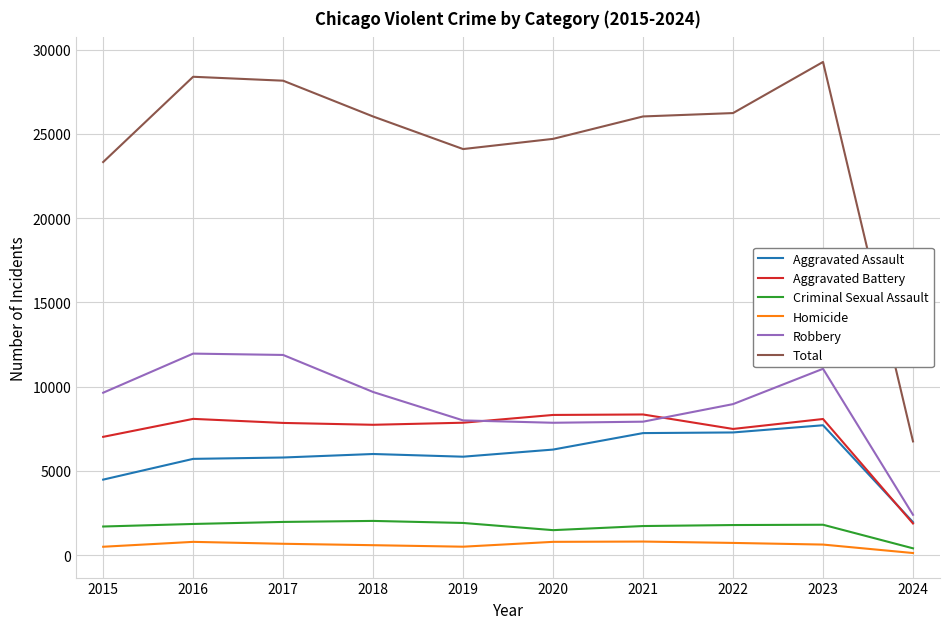

At which category is the sum across all series the highest?

2023